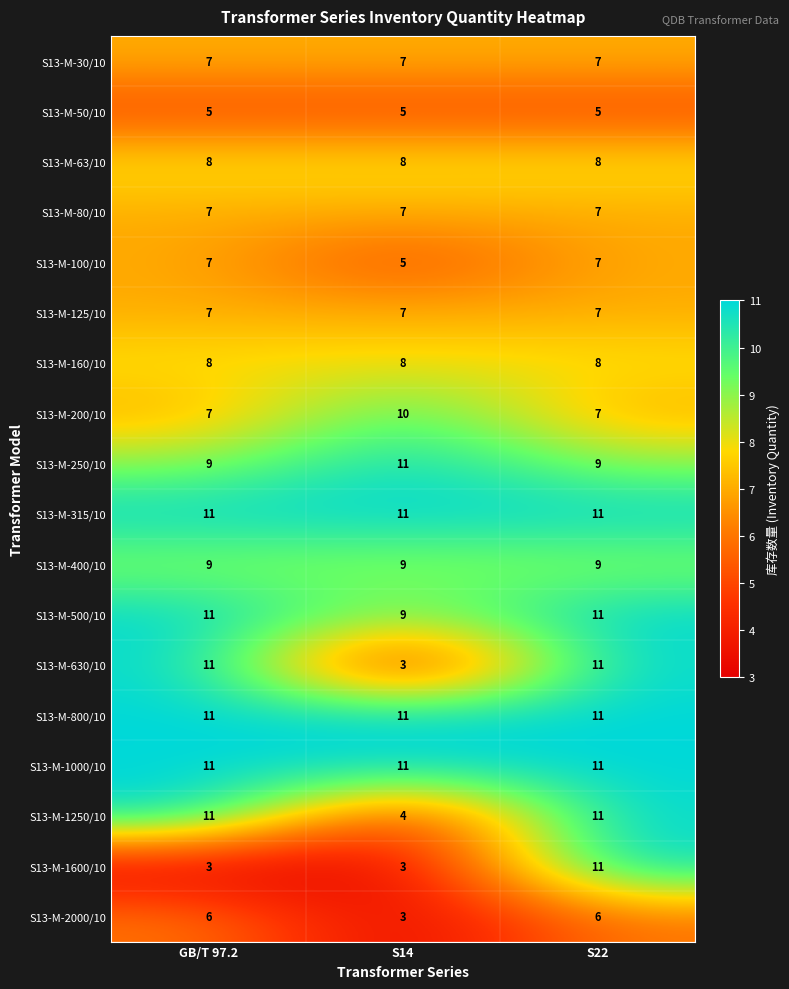

Which series changed the most between GB/T 97.2 and S14?

S13-M-630/10